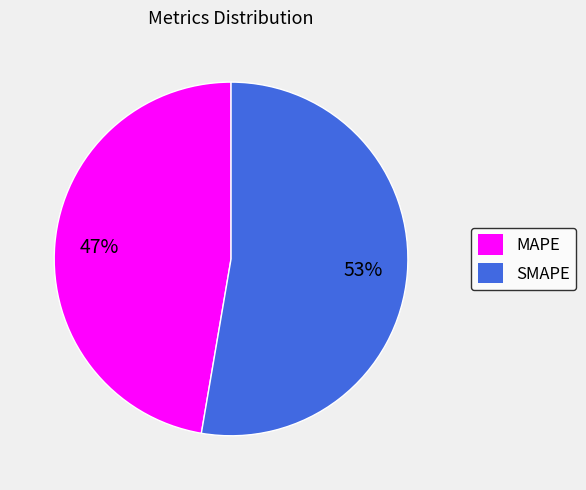

Approximately how many times larger is the value at MAPE compared to SMAPE?

0.9